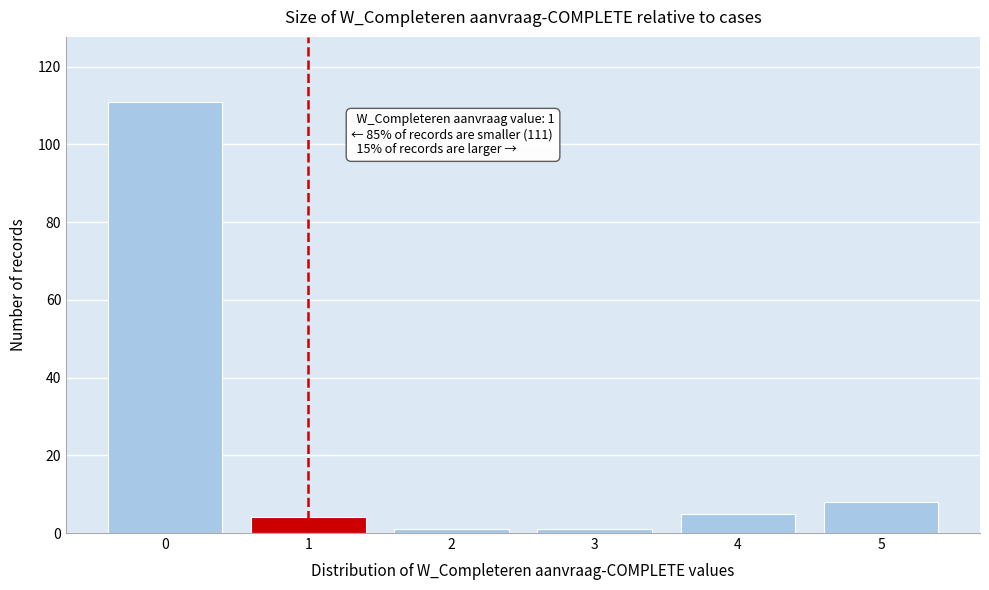

Reading left to right, transcribe all the data shown in this chart.

111	4	1	1	5	8